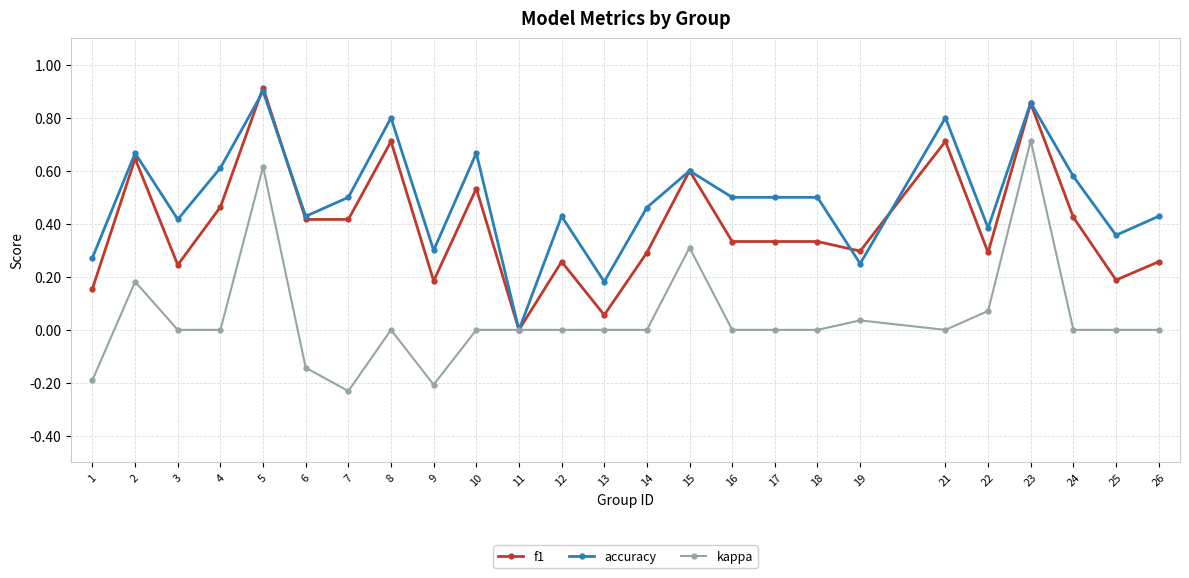

The value of kappa at 12 is 0.0. True or false?

True